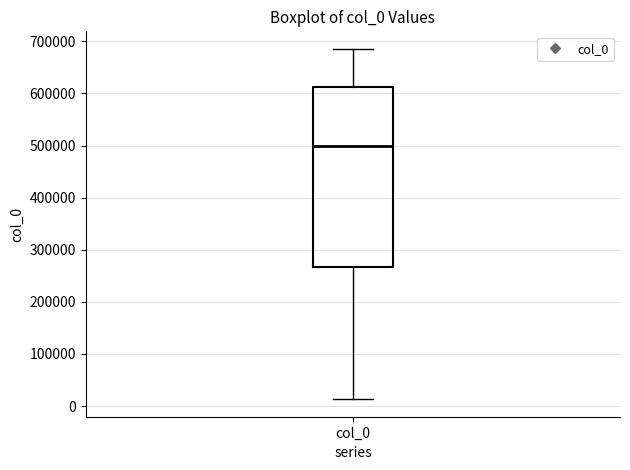

Read this box plot against the y-axis: the position of the median line, the range covered by the box, and the ends of both whiskers. The values are not printed on the chart, so give them approximately, as read against the axis.

median 500000, box 270000 to 610000, whiskers 10000 to 690000